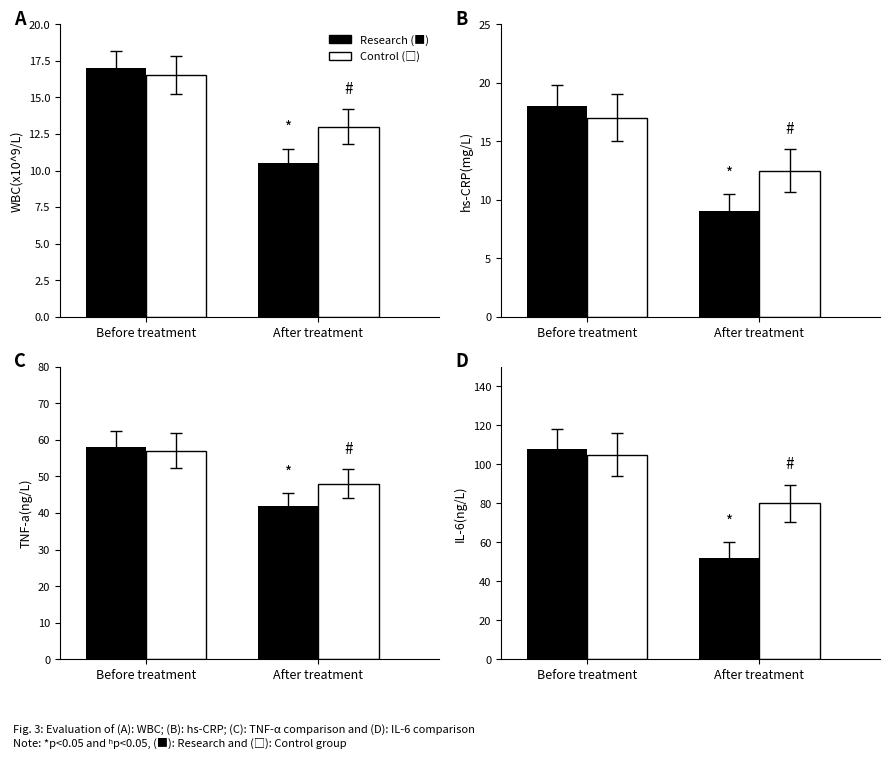

At how many categories does at least one series exceed 56?

2